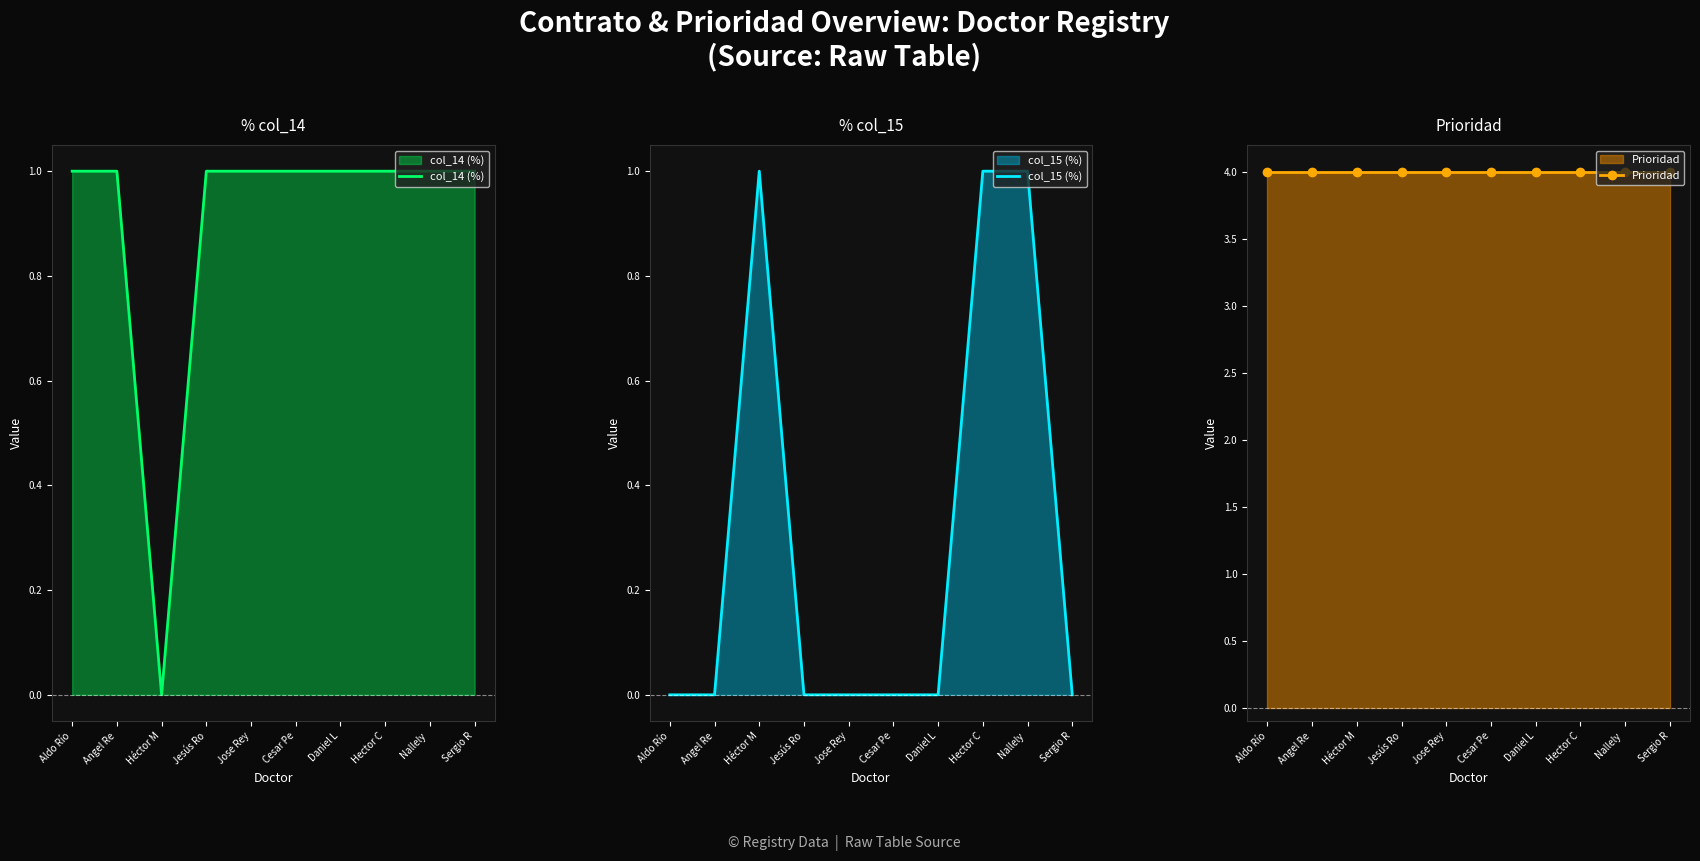

What are all the series names shown in the legend?

col_14 (%), col_15 (%), Prioridad